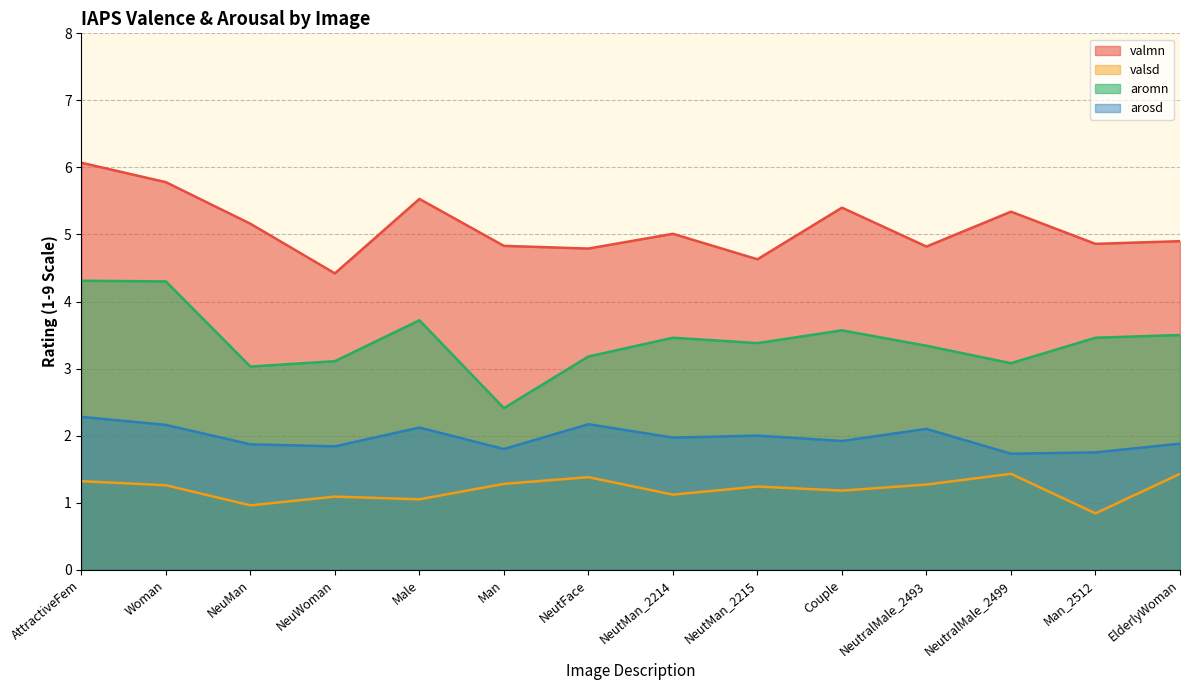

What is the minimum value for valmn?

4.4